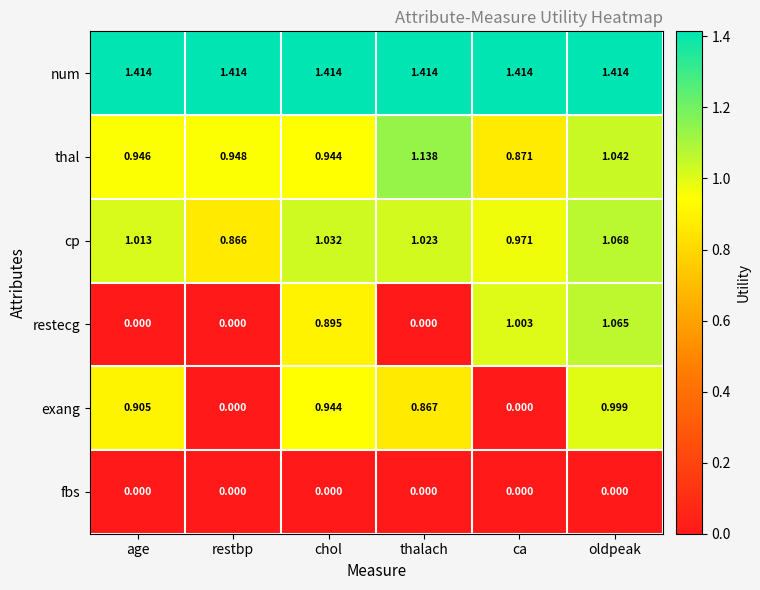

Between age and oldpeak, which series saw the biggest shift?

restecg